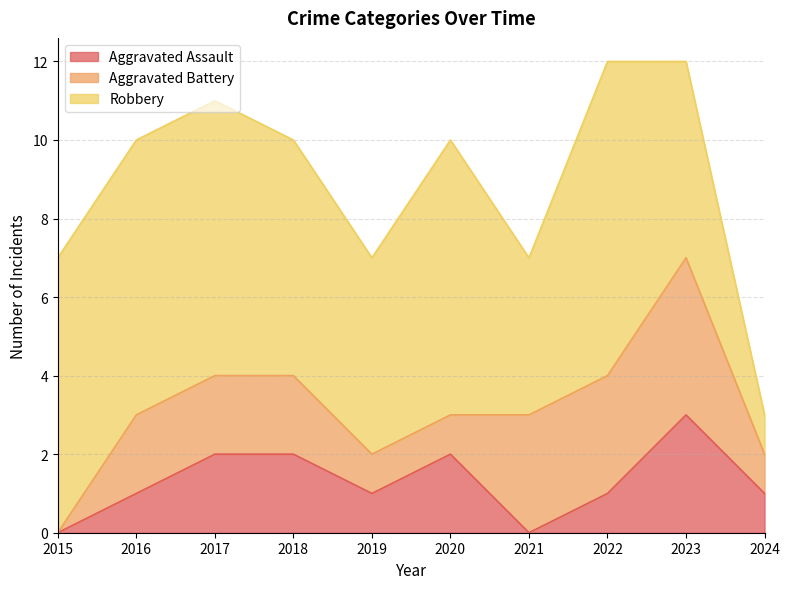

Between 2023 and 2022, which is larger?

2023